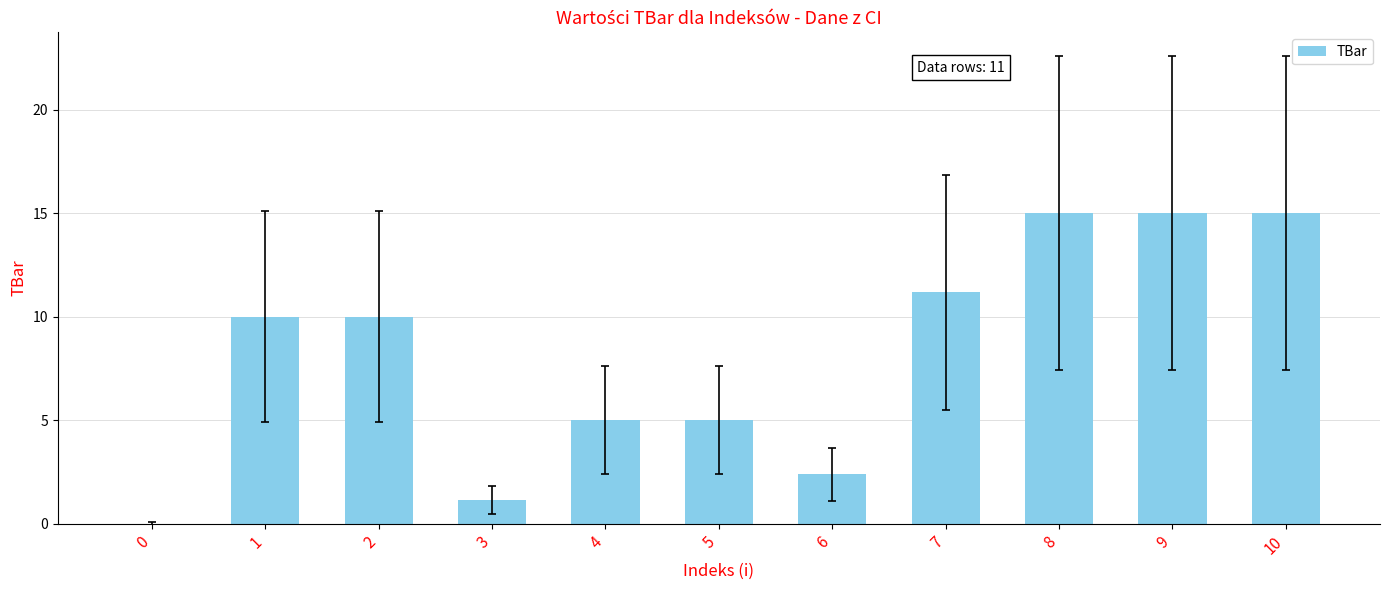

Approximately how many times larger is the value at 4 compared to 10?

0.3